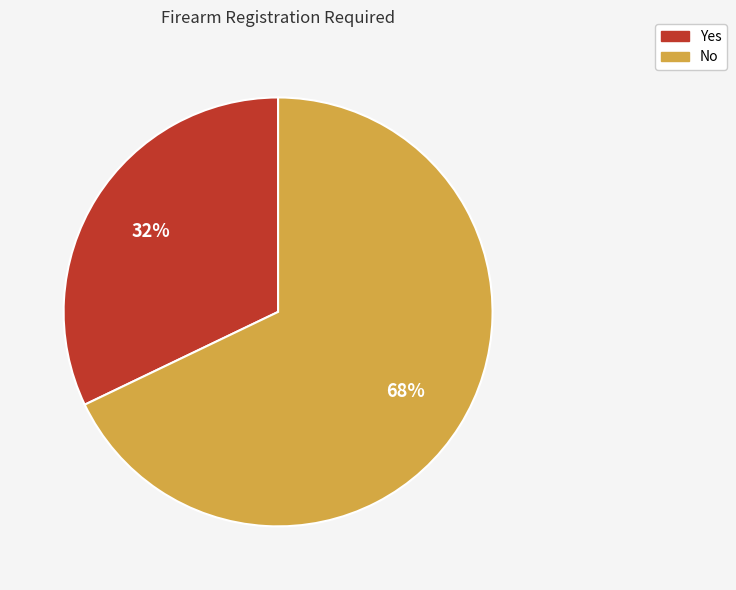

How many segments does this pie chart have?

2